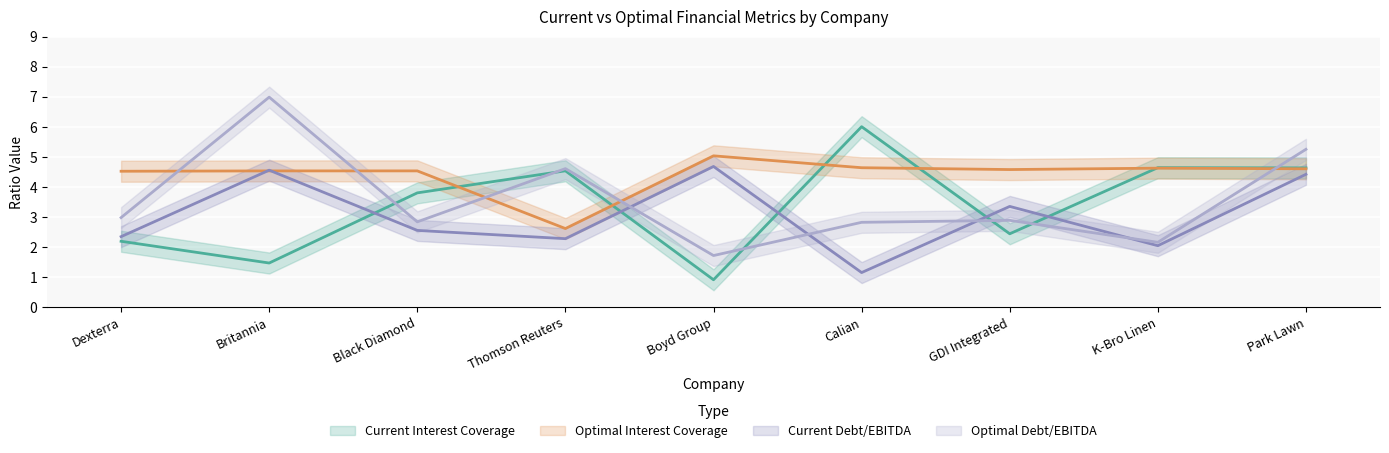

What is the average value of the Optimal Debt/EBITDA series?

3.6